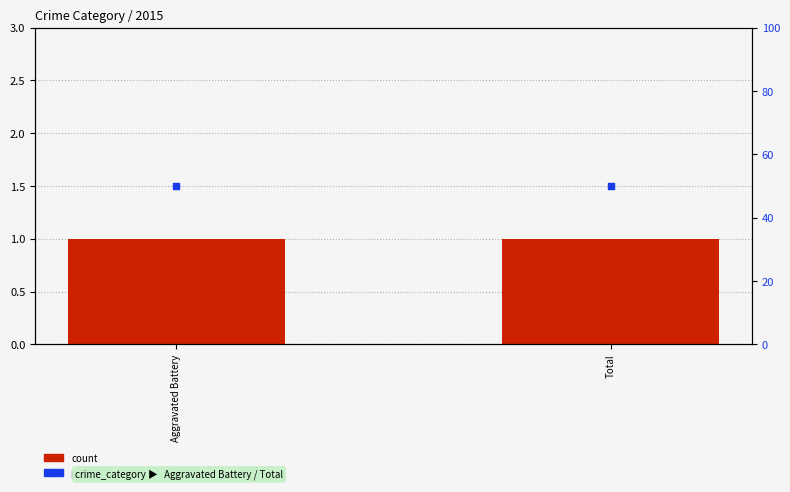

Is the value of percentile rank within the sample at Total greater than the value of count at Total?

Yes